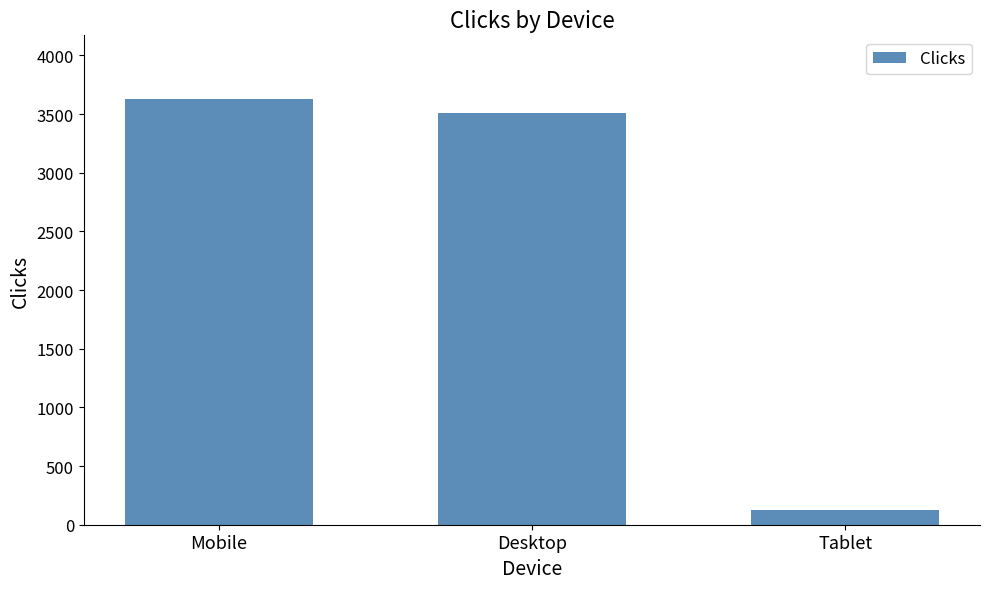

At which label does the data first exceed 3508?

Mobile